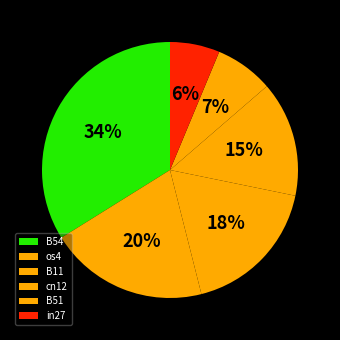

Which slice is the largest?

B54